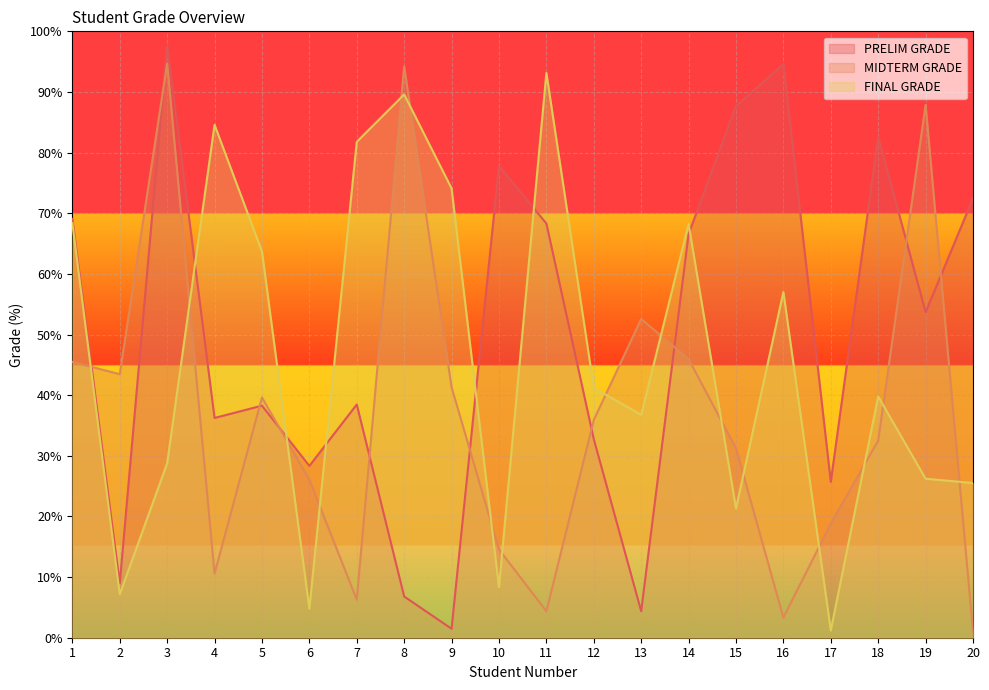

Is it true that FINAL GRADE equals 50.6 at 4?

False